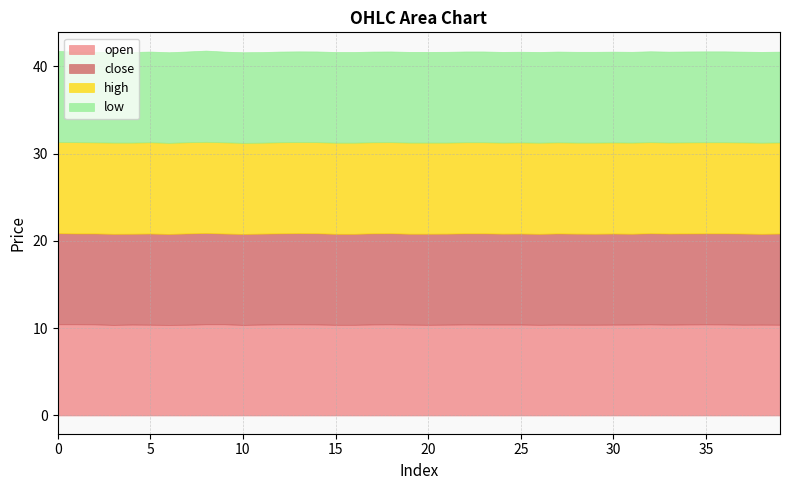

Between 17 and 34, which series saw the biggest shift?

low